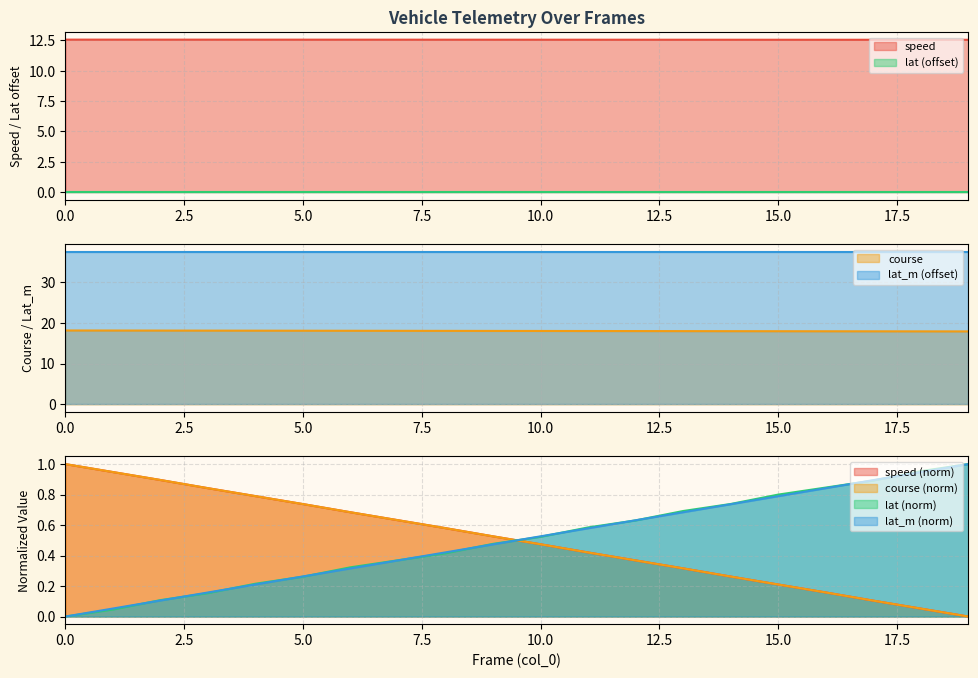

The value of course at 5 is 18.0. True or false?

True